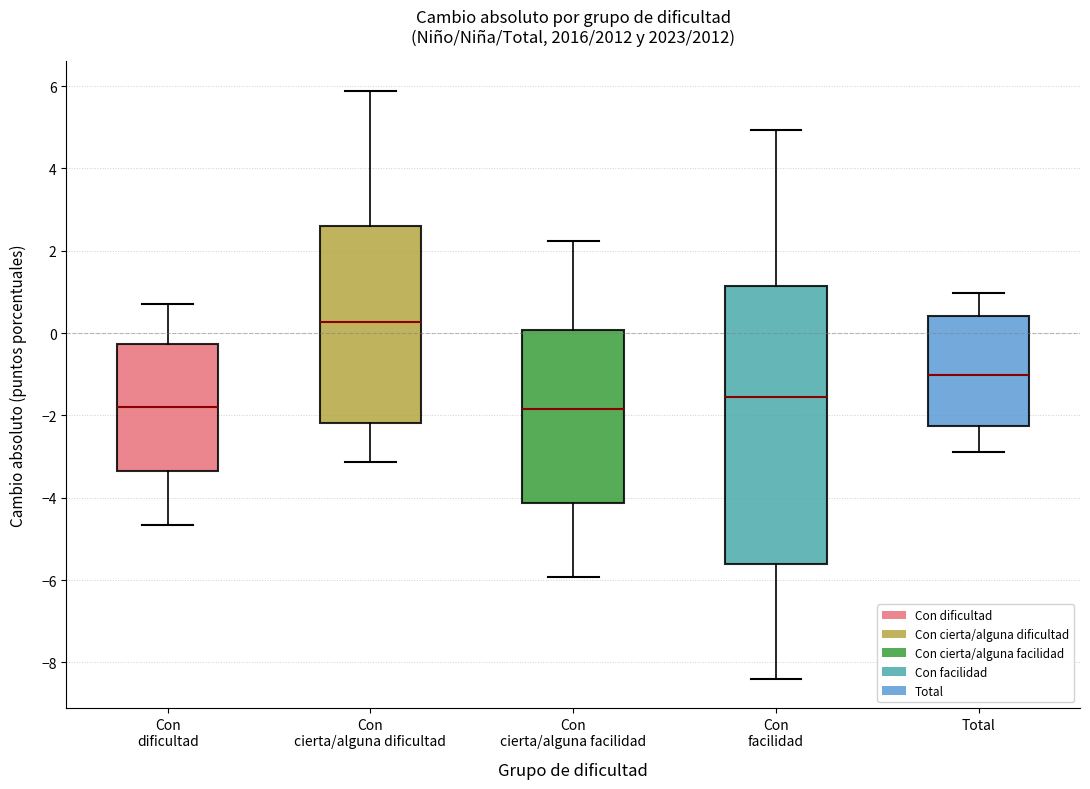

Comparing the boxes themselves (not the whiskers), which one is the tallest?

Con facilidad